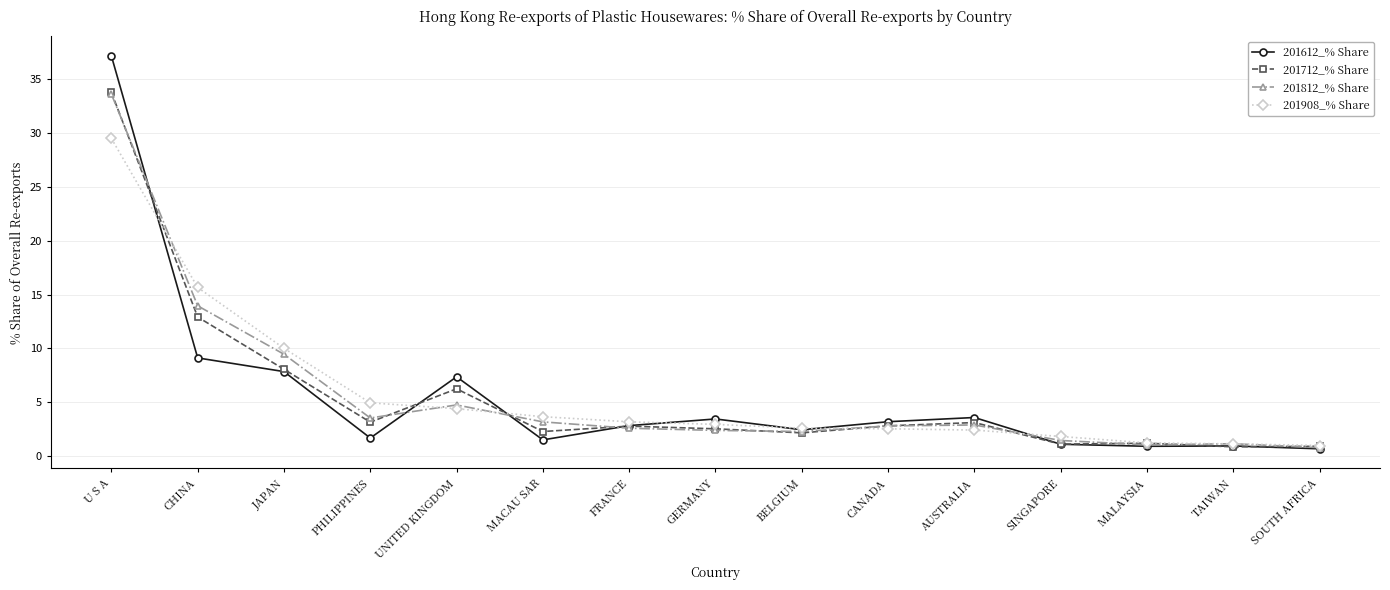

Which category has the highest value in the 201612_% Share series?

U S A